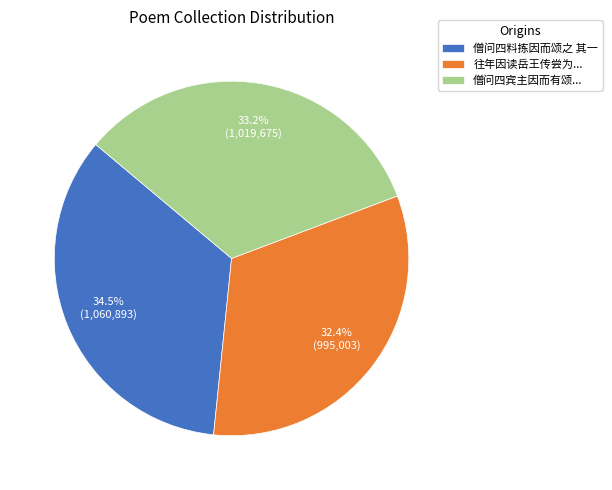

Which category has the smallest portion of the pie?

往年因读岳王传尝为...